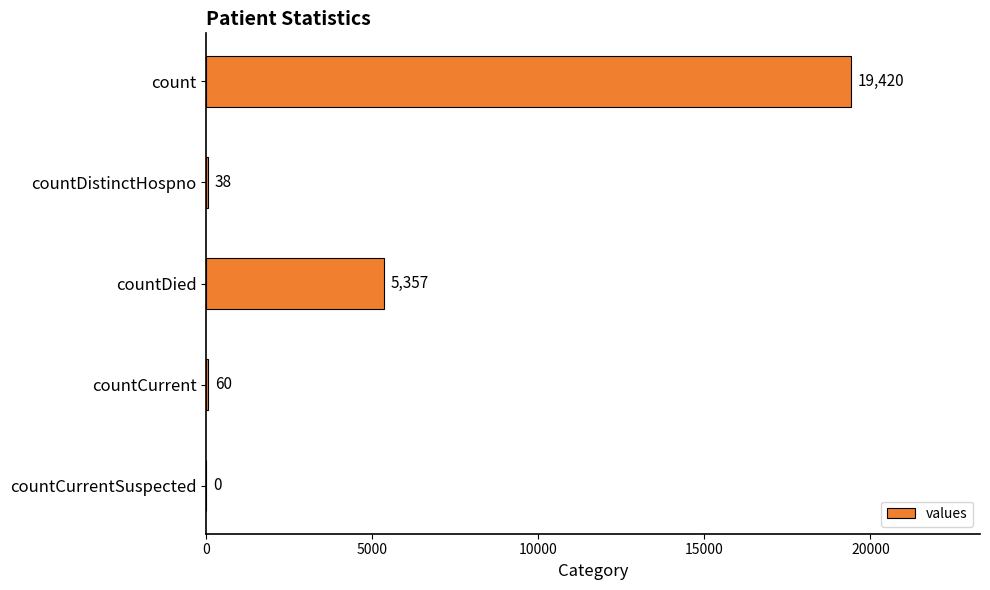

Reading top to bottom, list all the values displayed in this chart.

count=19420	countDistinctHospno=38	countDied=5357	countCurrent=60	countCurrentSuspected=0